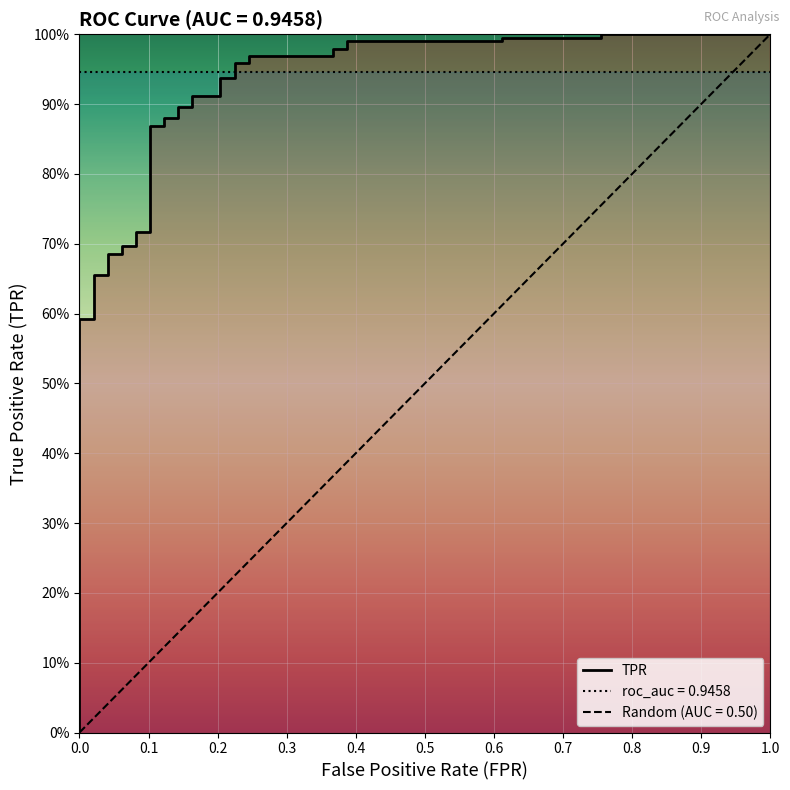

Reading right to left, what are all the values shown in this chart?

1.0	1.0	1.0	1.0	1.0	1.0	1.0	1.0	1.0	1.0	1.0	1.0	0.9	0.9	0.9	0.9	0.9	0.9	0.9	0.9	0.9	0.9	0.7	0.7	0.7	0.7	0.7	0.7	0.7	0.7	0.6	0.6	0.0